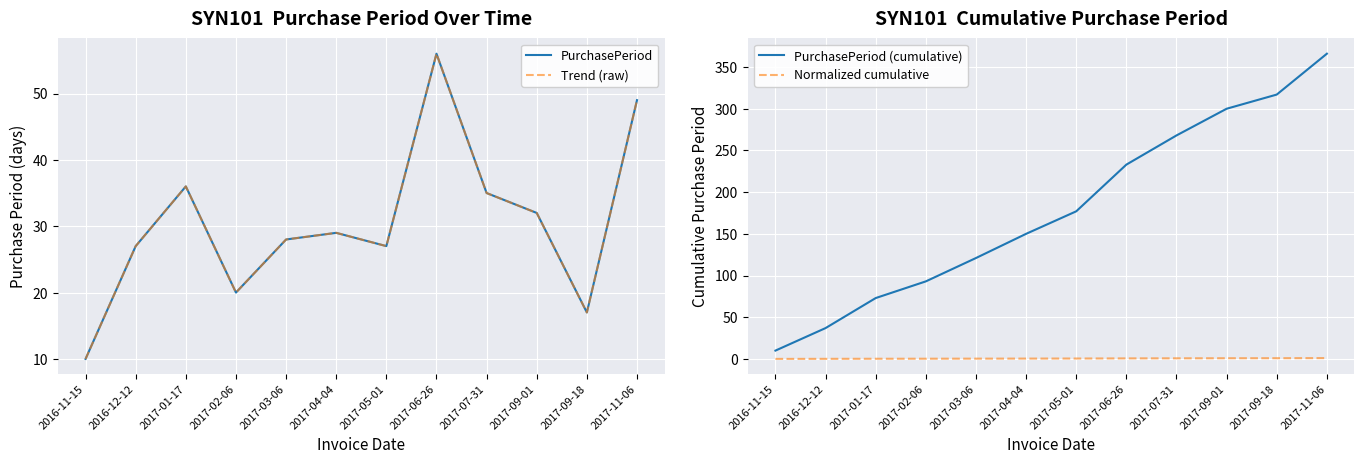

True or false: PurchasePeriod and Trend (raw) intersect in this chart.

False